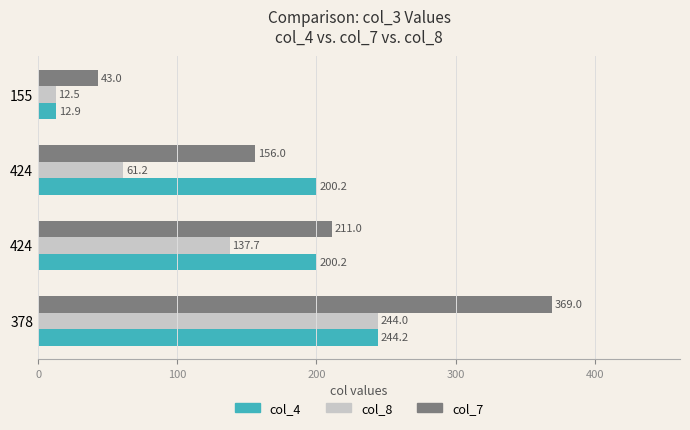

List the series in order of their overall mean, highest first.

col_7, col_4, col_8